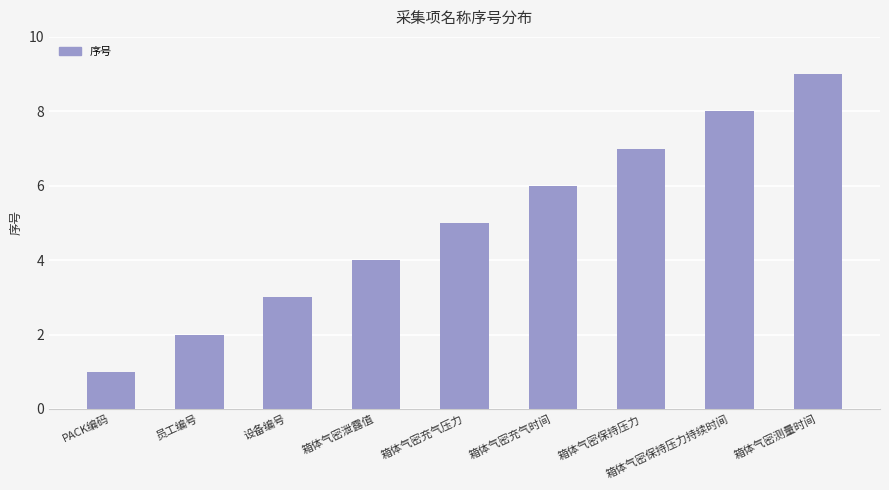

Reading left to right, transcribe all the data shown in this chart.

PACK编码=1	员工编号=2	设备编号=3	箱体气密泄露值=4	箱体气密充气压力=5	箱体气密充气时间=6	箱体气密保持压力=7	箱体气密保持压力持续时间=8	箱体气密测量时间=9